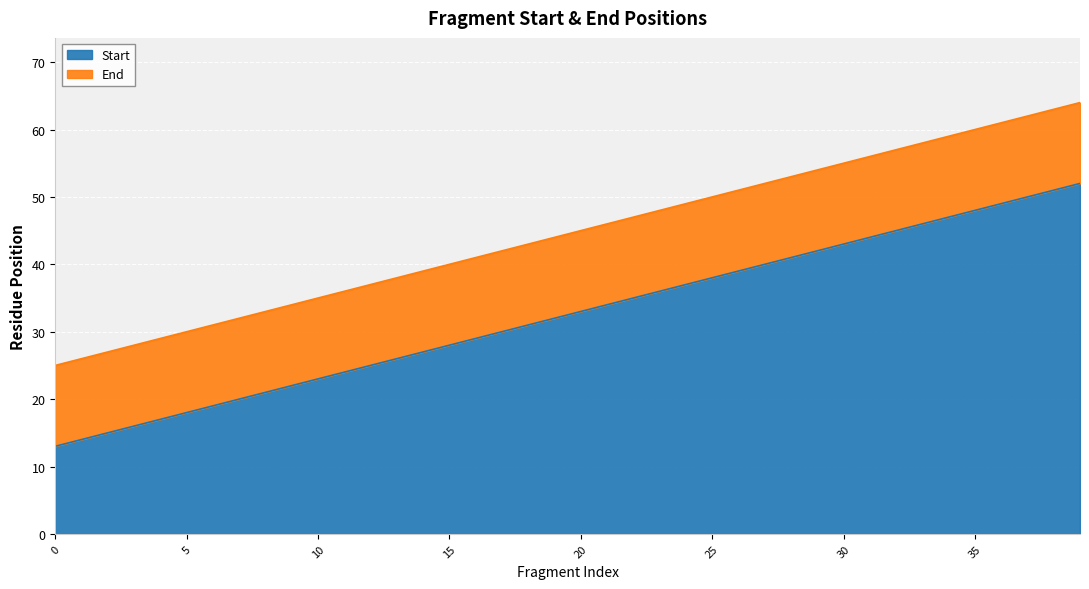

Reading left to right, what are all the values shown in this chart?

Start: 0=13	1=14	2=15	3=16	4=17	5=18	6=19	7=20	8=21	9=22	10=23	11=24	12=25	13=26	14=27	15=28	16=29	17=30	18=31	19=32	20=33	21=34	22=35	23=36	24=37	25=38	26=39	27=40	28=41	29=42	30=43	31=44	32=45	33=46	34=47	35=48	36=49	37=50	38=51	39=52
End: 0=25	1=26	2=27	3=28	4=29	5=30	6=31	7=32	8=33	9=34	10=35	11=36	12=37	13=38	14=39	15=40	16=41	17=42	18=43	19=44	20=45	21=46	22=47	23=48	24=49	25=50	26=51	27=52	28=53	29=54	30=55	31=56	32=57	33=58	34=59	35=60	36=61	37=62	38=63	39=64